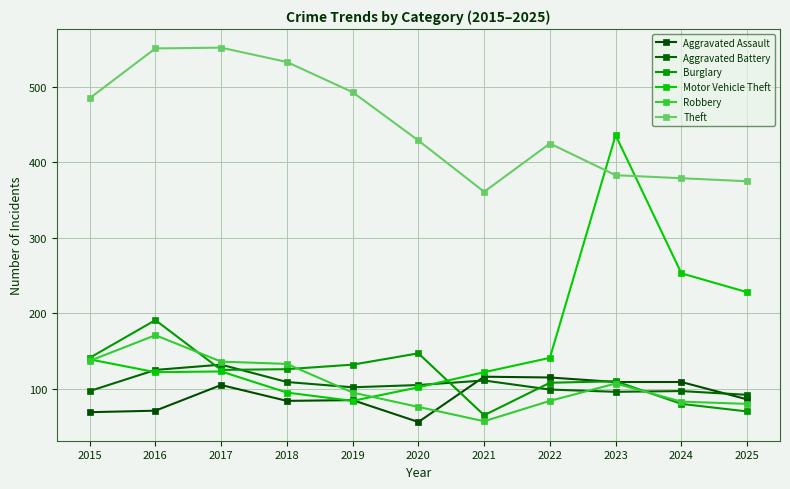

How many times do Robbery and Burglary cross each other?

3